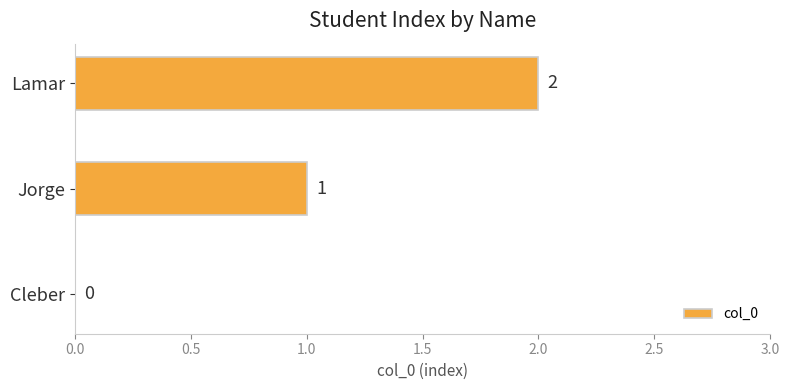

What is the change in value from Cleber to Jorge?

+1